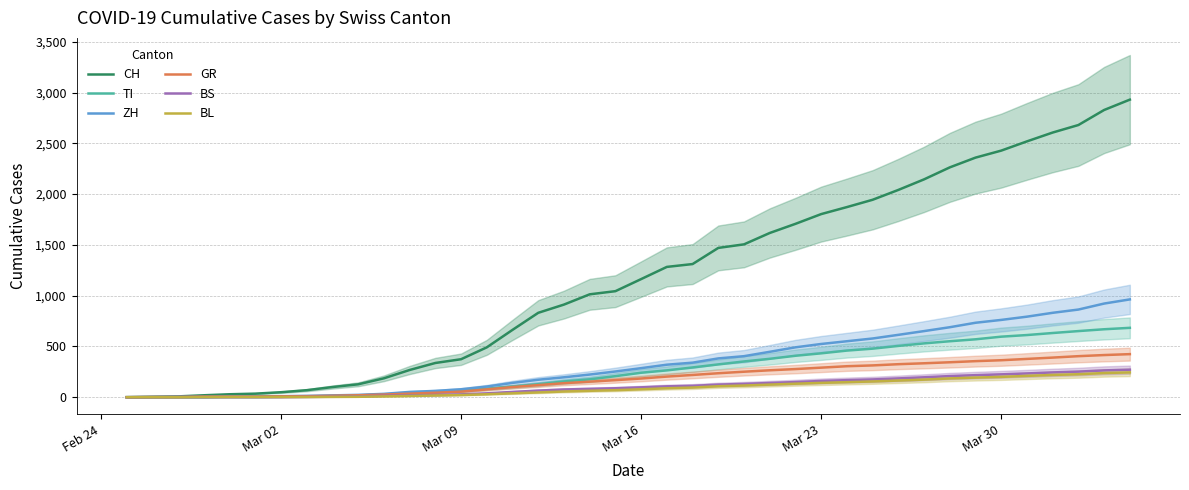

What is the average value of the BS series?

104